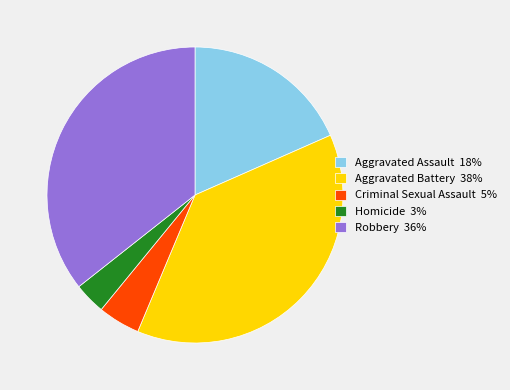

The Aggravated Assault 18% slice represents 18% of the pie. True or false?

True